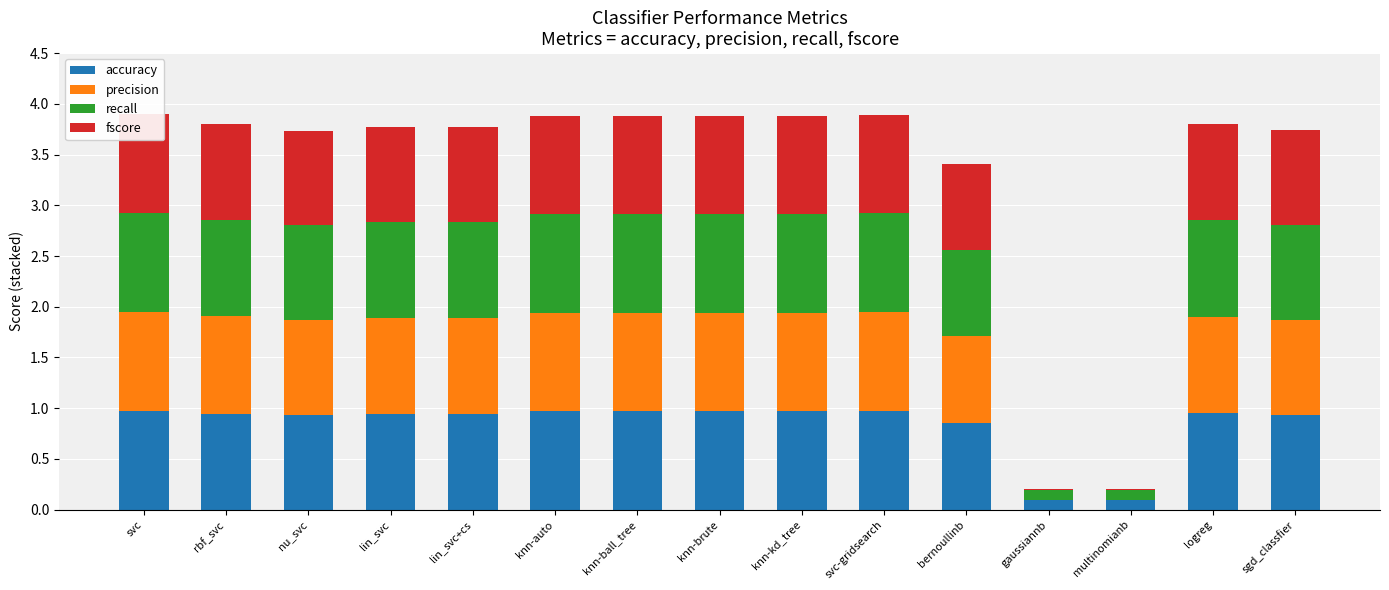

Which series has the widest spread of values?

precision